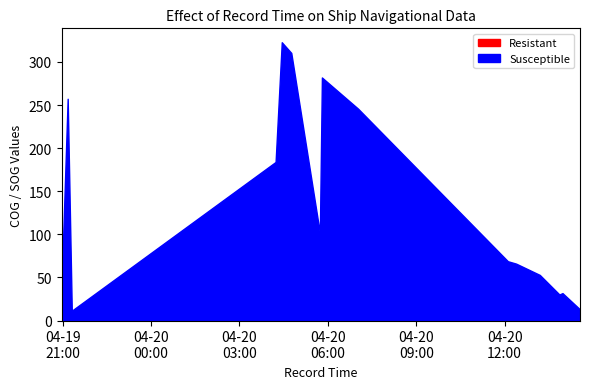

What is the label of the 3rd point from the right?

2024-04-20 13:51:30